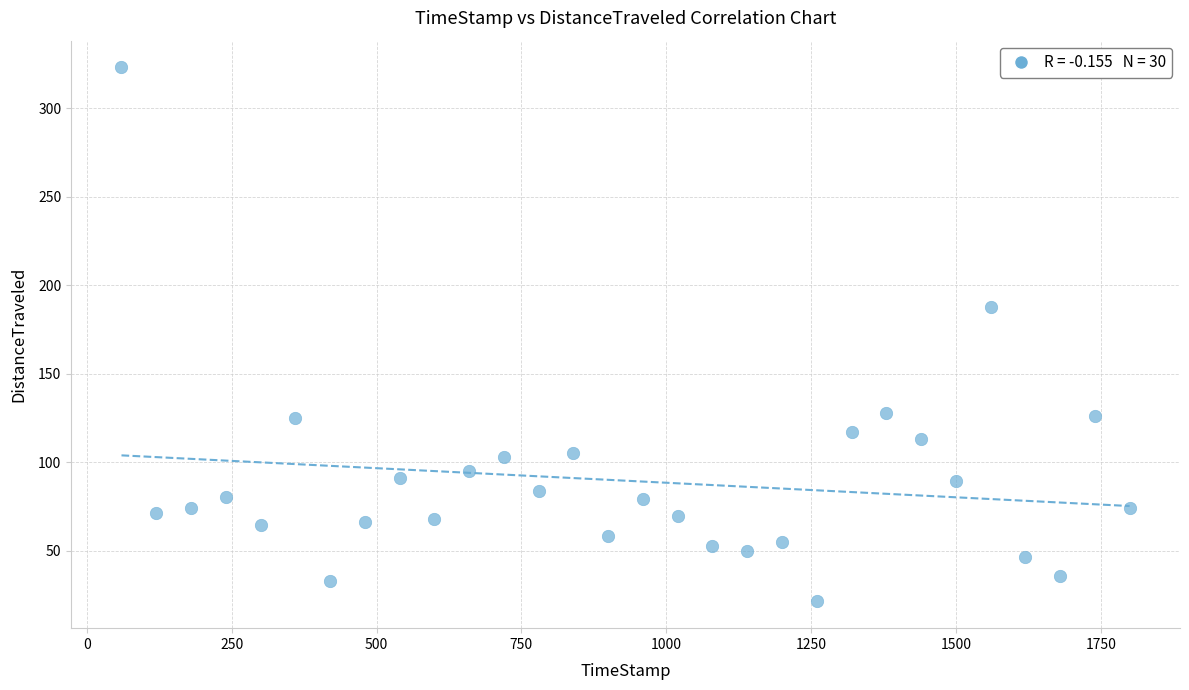

What Y value in the scatter plot is closest to 172?

187.7